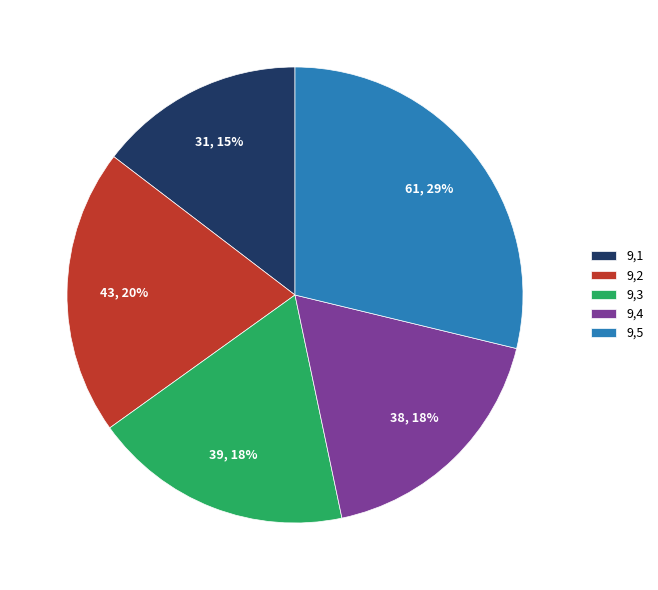

Is it true that 9,4 is 18% of the pie?

True